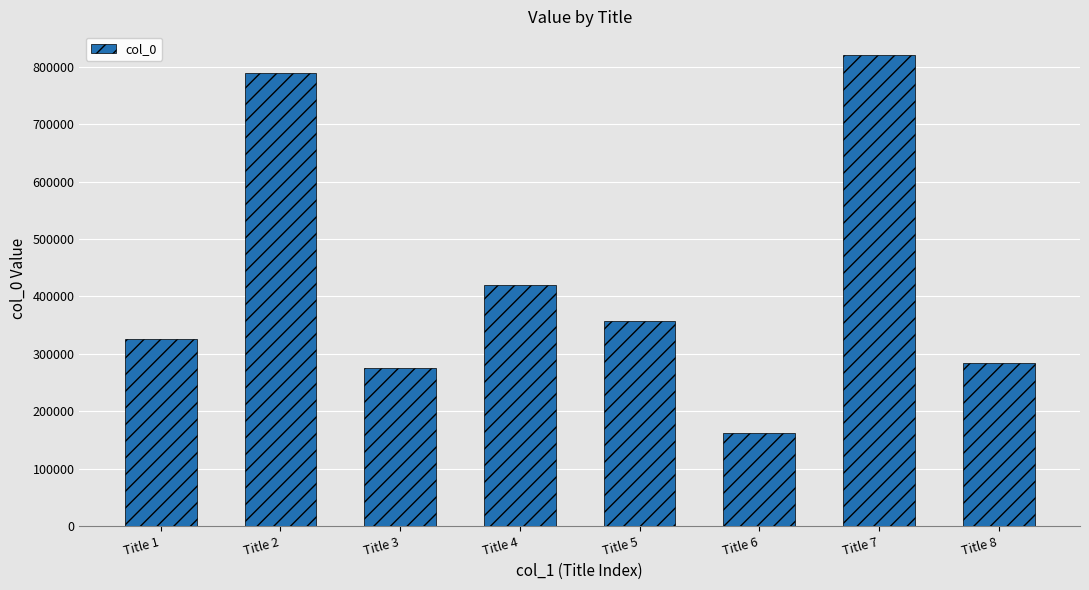

Which has a higher value, Title 4 or Title 3?

Title 4